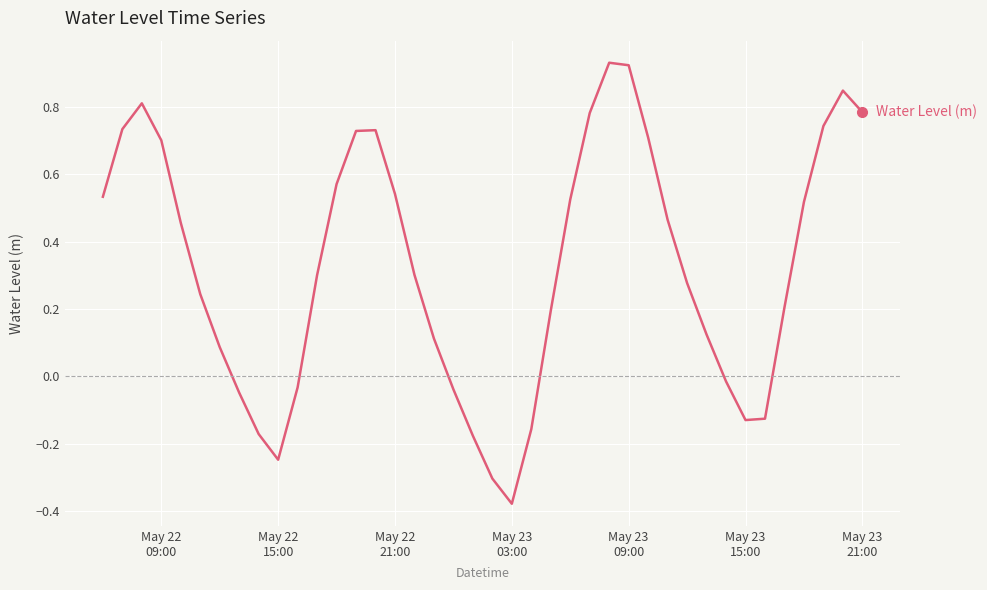

What is the difference between the maximum and minimum values?

1.3